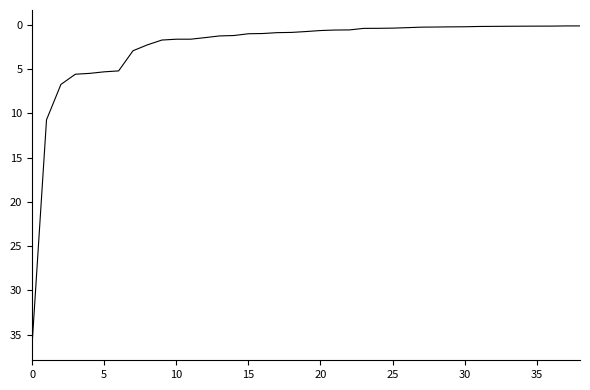

What is the greatest value displayed?

36.1